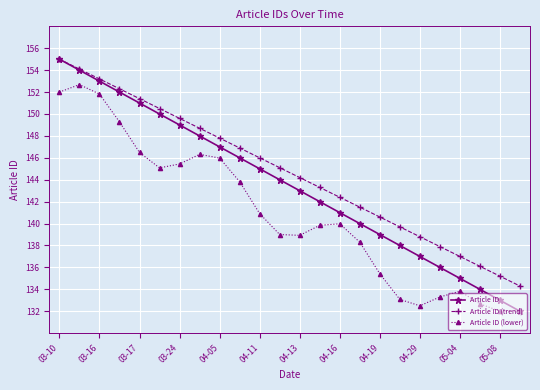

Which series has the largest range (max minus min)?

Article ID